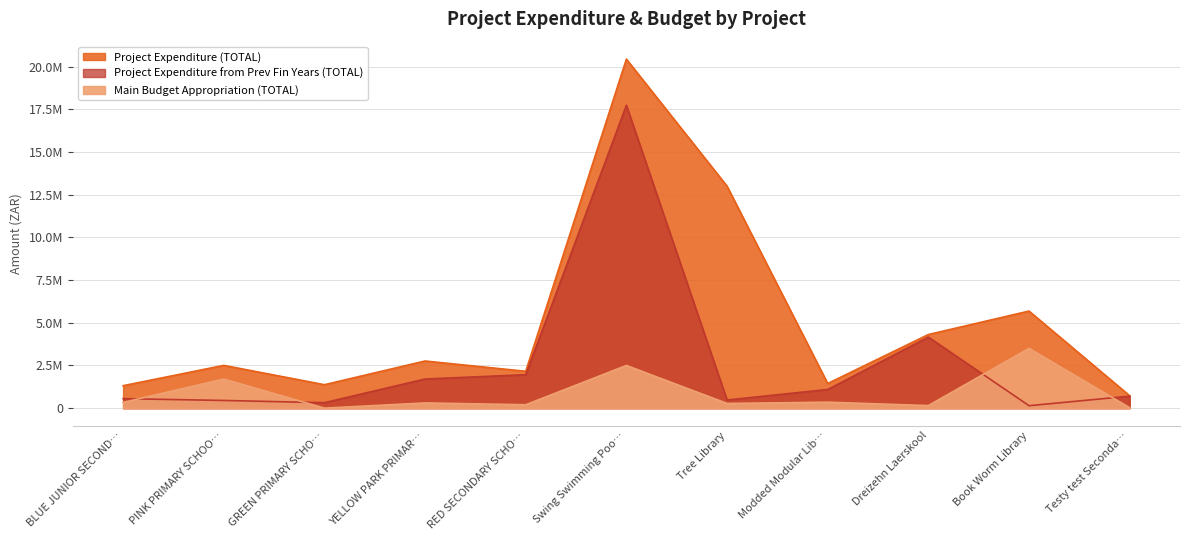

How many distinct data groups are displayed?

3